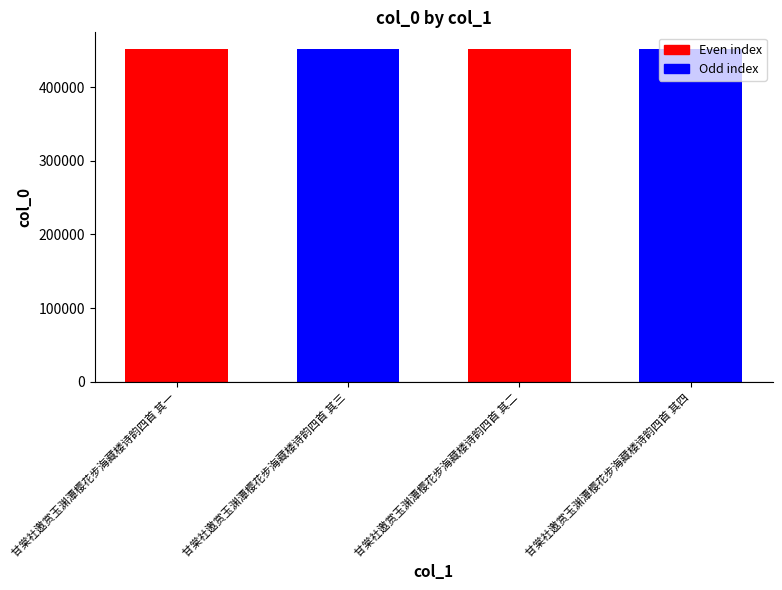

Read the value at 甘棠社邀赏玉渊潭樱花步海藏楼诗韵四首 其三.

451643